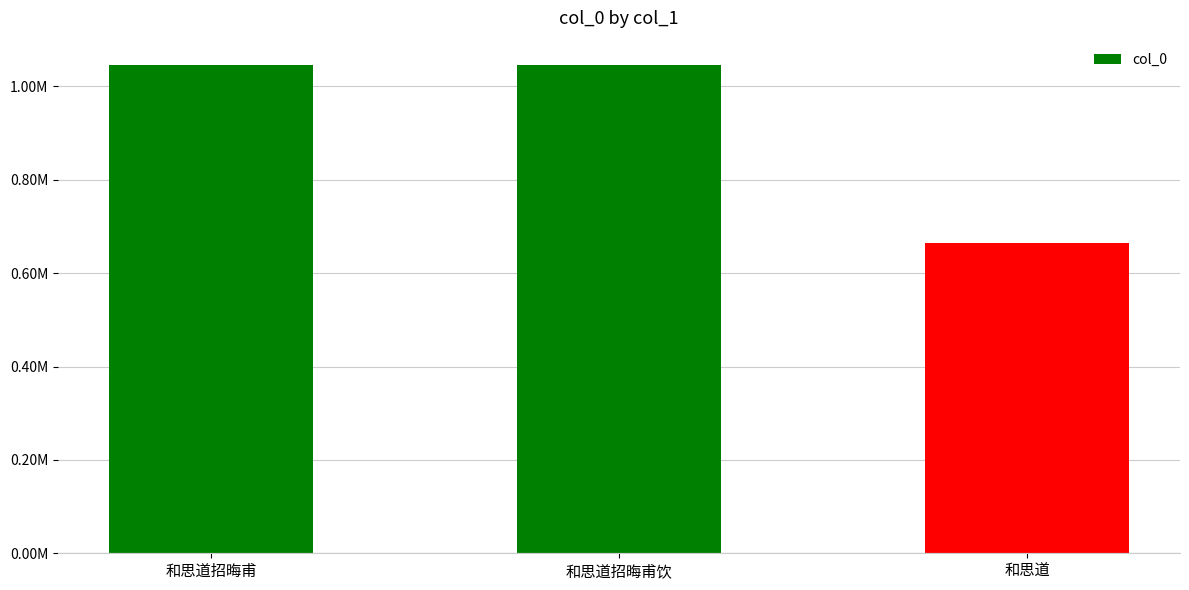

What is the value of the 1st bar from the left?

1045814